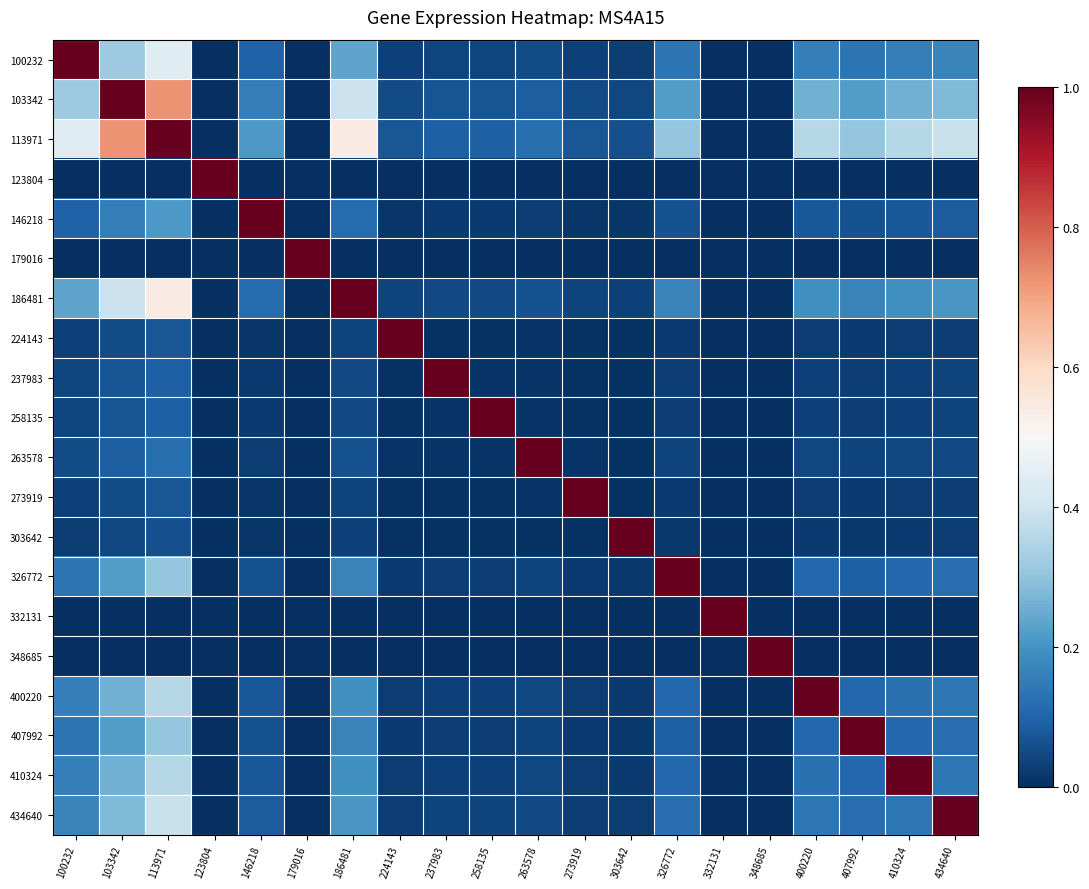

Reading left to right, extract all data points from this chart.

100232: 100232=1.0	103342=0.3	113971=0.4	123804=0.0	146218=0.1	179016=0.0	186481=0.2	224143=0.0	237983=0.0	258135=0.0	263578=0.1	273919=0.0	303642=0.0	326772=0.1	332131=0.0	348685=0.0	400220=0.2	407992=0.1	410324=0.2	434640=0.2
103342: 100232=0.3	103342=1.0	113971=0.7	123804=0.0	146218=0.2	179016=0.0	186481=0.4	224143=0.1	237983=0.1	258135=0.1	263578=0.1	273919=0.1	303642=0.0	326772=0.2	332131=0.0	348685=0.0	400220=0.3	407992=0.2	410324=0.3	434640=0.3
113971: 100232=0.4	103342=0.7	113971=1.0	123804=0.0	146218=0.2	179016=0.0	186481=0.5	224143=0.1	237983=0.1	258135=0.1	263578=0.1	273919=0.1	303642=0.1	326772=0.3	332131=0.0	348685=0.0	400220=0.4	407992=0.3	410324=0.4	434640=0.4
123804: 100232=0.0	103342=0.0	113971=0.0	123804=1.0	146218=0.0	179016=0.0	186481=0.0	224143=0.0	237983=0.0	258135=0.0	263578=0.0	273919=0.0	303642=0.0	326772=0.0	332131=0.0	348685=0.0	400220=0.0	407992=0.0	410324=0.0	434640=0.0
146218: 100232=0.1	103342=0.2	113971=0.2	123804=0.0	146218=1.0	179016=0.0	186481=0.1	224143=0.0	237983=0.0	258135=0.0	263578=0.0	273919=0.0	303642=0.0	326772=0.1	332131=0.0	348685=0.0	400220=0.1	407992=0.1	410324=0.1	434640=0.1
179016: 100232=0.0	103342=0.0	113971=0.0	123804=0.0	146218=0.0	179016=1.0	186481=0.0	224143=0.0	237983=0.0	258135=0.0	263578=0.0	273919=0.0	303642=0.0	326772=0.0	332131=0.0	348685=0.0	400220=0.0	407992=0.0	410324=0.0	434640=0.0
186481: 100232=0.2	103342=0.4	113971=0.5	123804=0.0	146218=0.1	179016=0.0	186481=1.0	224143=0.0	237983=0.0	258135=0.0	263578=0.1	273919=0.0	303642=0.0	326772=0.2	332131=0.0	348685=0.0	400220=0.2	407992=0.2	410324=0.2	434640=0.2
224143: 100232=0.0	103342=0.1	113971=0.1	123804=0.0	146218=0.0	179016=0.0	186481=0.0	224143=1.0	237983=0.0	258135=0.0	263578=0.0	273919=0.0	303642=0.0	326772=0.0	332131=0.0	348685=0.0	400220=0.0	407992=0.0	410324=0.0	434640=0.0
237983: 100232=0.0	103342=0.1	113971=0.1	123804=0.0	146218=0.0	179016=0.0	186481=0.0	224143=0.0	237983=1.0	258135=0.0	263578=0.0	273919=0.0	303642=0.0	326772=0.0	332131=0.0	348685=0.0	400220=0.0	407992=0.0	410324=0.0	434640=0.0
258135: 100232=0.0	103342=0.1	113971=0.1	123804=0.0	146218=0.0	179016=0.0	186481=0.0	224143=0.0	237983=0.0	258135=1.0	263578=0.0	273919=0.0	303642=0.0	326772=0.0	332131=0.0	348685=0.0	400220=0.0	407992=0.0	410324=0.0	434640=0.0
263578: 100232=0.1	103342=0.1	113971=0.1	123804=0.0	146218=0.0	179016=0.0	186481=0.1	224143=0.0	237983=0.0	258135=0.0	263578=1.0	273919=0.0	303642=0.0	326772=0.0	332131=0.0	348685=0.0	400220=0.0	407992=0.0	410324=0.0	434640=0.0
273919: 100232=0.0	103342=0.1	113971=0.1	123804=0.0	146218=0.0	179016=0.0	186481=0.0	224143=0.0	237983=0.0	258135=0.0	263578=0.0	273919=1.0	303642=0.0	326772=0.0	332131=0.0	348685=0.0	400220=0.0	407992=0.0	410324=0.0	434640=0.0
303642: 100232=0.0	103342=0.0	113971=0.1	123804=0.0	146218=0.0	179016=0.0	186481=0.0	224143=0.0	237983=0.0	258135=0.0	263578=0.0	273919=0.0	303642=1.0	326772=0.0	332131=0.0	348685=0.0	400220=0.0	407992=0.0	410324=0.0	434640=0.0
326772: 100232=0.1	103342=0.2	113971=0.3	123804=0.0	146218=0.1	179016=0.0	186481=0.2	224143=0.0	237983=0.0	258135=0.0	263578=0.0	273919=0.0	303642=0.0	326772=1.0	332131=0.0	348685=0.0	400220=0.1	407992=0.1	410324=0.1	434640=0.1
332131: 100232=0.0	103342=0.0	113971=0.0	123804=0.0	146218=0.0	179016=0.0	186481=0.0	224143=0.0	237983=0.0	258135=0.0	263578=0.0	273919=0.0	303642=0.0	326772=0.0	332131=1.0	348685=0.0	400220=0.0	407992=0.0	410324=0.0	434640=0.0
348685: 100232=0.0	103342=0.0	113971=0.0	123804=0.0	146218=0.0	179016=0.0	186481=0.0	224143=0.0	237983=0.0	258135=0.0	263578=0.0	273919=0.0	303642=0.0	326772=0.0	332131=0.0	348685=1.0	400220=0.0	407992=0.0	410324=0.0	434640=0.0
400220: 100232=0.2	103342=0.3	113971=0.4	123804=0.0	146218=0.1	179016=0.0	186481=0.2	224143=0.0	237983=0.0	258135=0.0	263578=0.0	273919=0.0	303642=0.0	326772=0.1	332131=0.0	348685=0.0	400220=1.0	407992=0.1	410324=0.1	434640=0.1
407992: 100232=0.1	103342=0.2	113971=0.3	123804=0.0	146218=0.1	179016=0.0	186481=0.2	224143=0.0	237983=0.0	258135=0.0	263578=0.0	273919=0.0	303642=0.0	326772=0.1	332131=0.0	348685=0.0	400220=0.1	407992=1.0	410324=0.1	434640=0.1
410324: 100232=0.2	103342=0.3	113971=0.4	123804=0.0	146218=0.1	179016=0.0	186481=0.2	224143=0.0	237983=0.0	258135=0.0	263578=0.0	273919=0.0	303642=0.0	326772=0.1	332131=0.0	348685=0.0	400220=0.1	407992=0.1	410324=1.0	434640=0.1
434640: 100232=0.2	103342=0.3	113971=0.4	123804=0.0	146218=0.1	179016=0.0	186481=0.2	224143=0.0	237983=0.0	258135=0.0	263578=0.0	273919=0.0	303642=0.0	326772=0.1	332131=0.0	348685=0.0	400220=0.1	407992=0.1	410324=0.1	434640=1.0